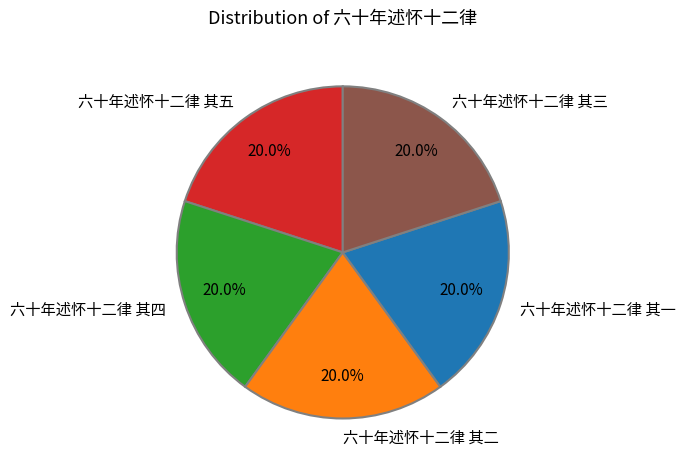

What is the ratio of the value at 六十年述怀十二律 其三 to the value at 六十年述怀十二律 其一?

1.0